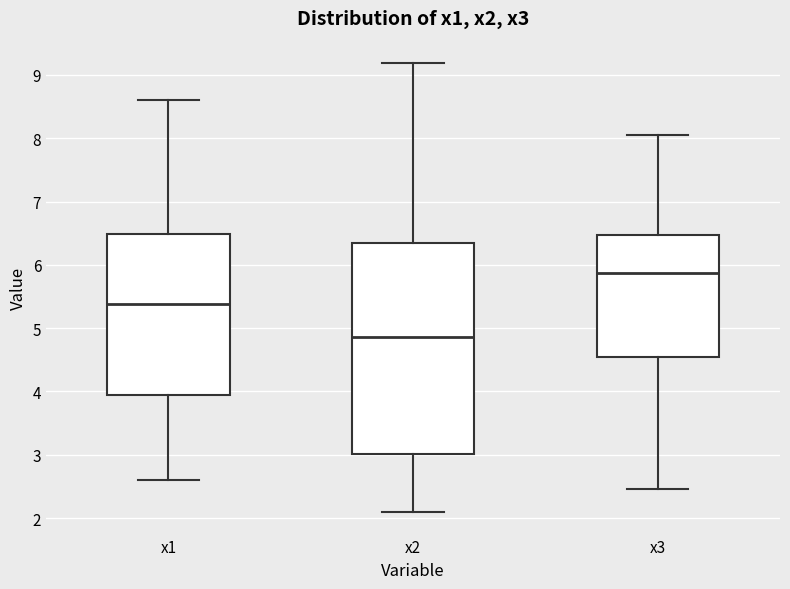

Comparing the boxes themselves (not the whiskers), which one is the tallest?

x2